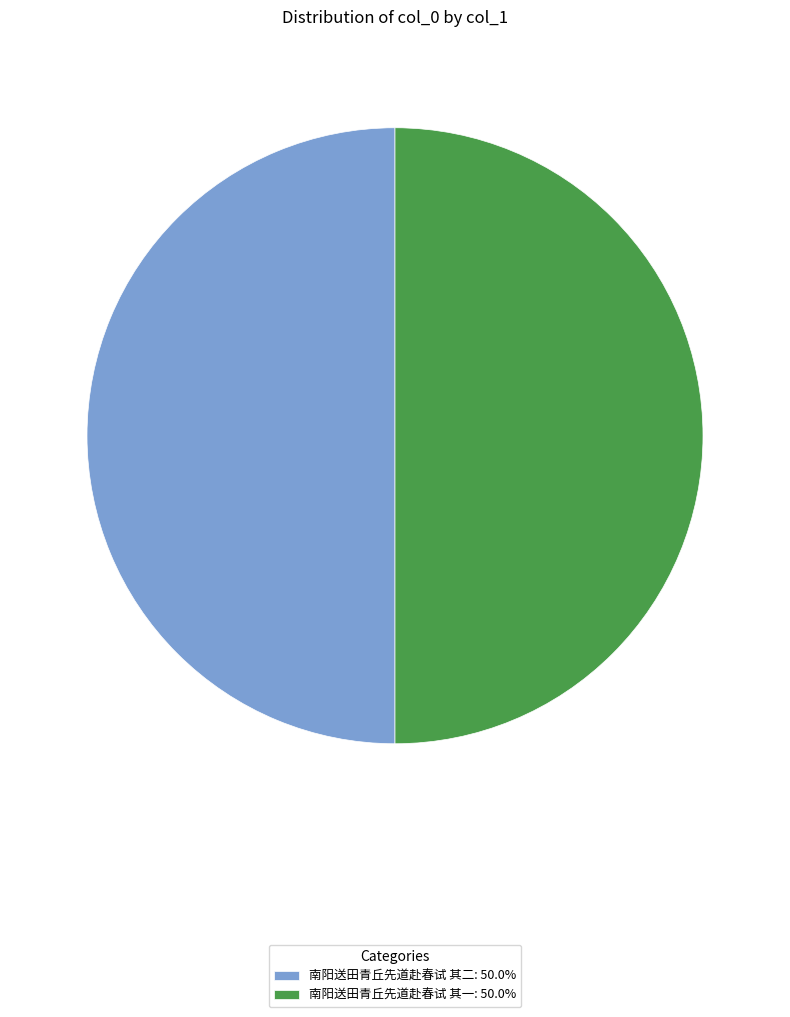

Approximately how many times larger is the value at 南阳送田青丘先道赴春试 其二: 50.0% compared to 南阳送田青丘先道赴春试 其一: 50.0%?

1.0